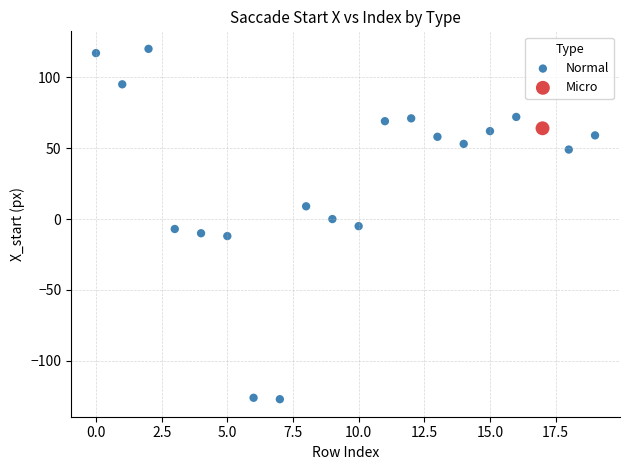

What are all the series names shown in the legend?

Normal, Micro